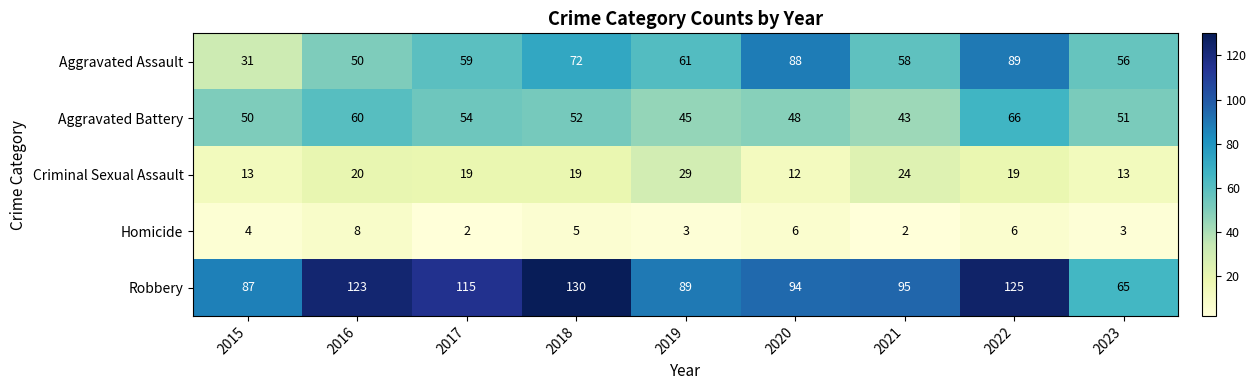

What is the maximum value for Aggravated Assault?

89